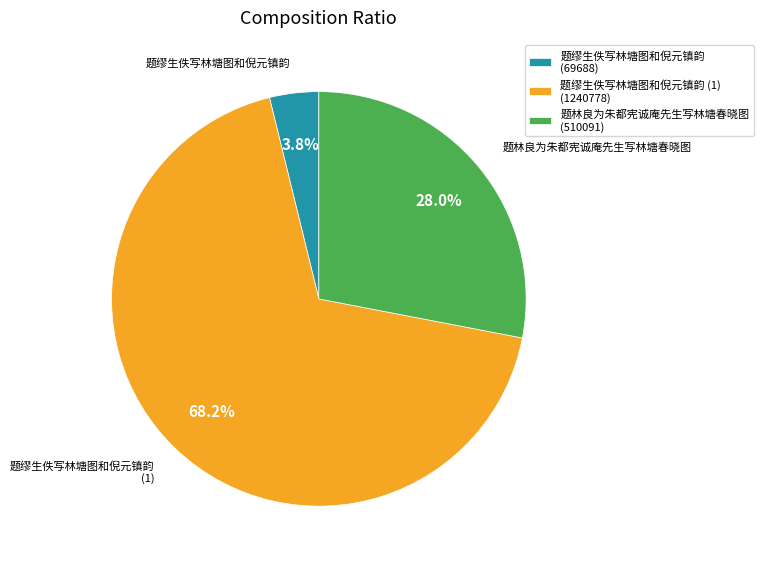

What is the smallest slice in the pie chart?

题缪生佚写林塘图和倪元镇韵 (69688)